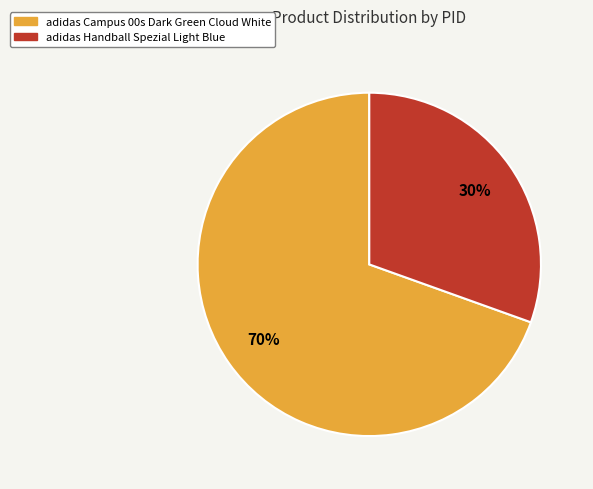

To the nearest percent, what is the average slice percentage?

50%